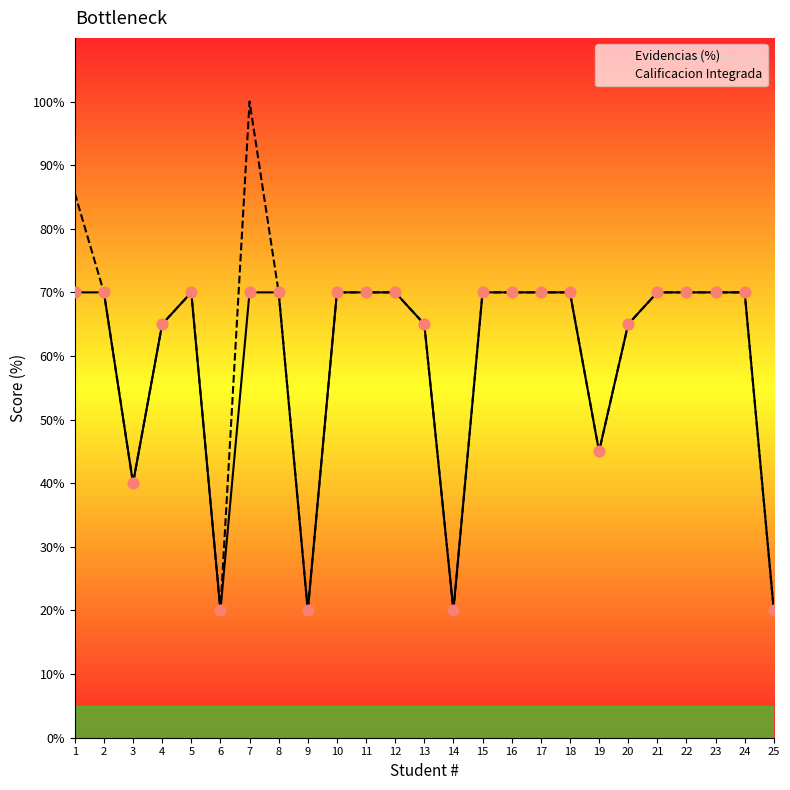

What are all the series names shown in the legend?

Evidencias (%), Calificacion Integrada